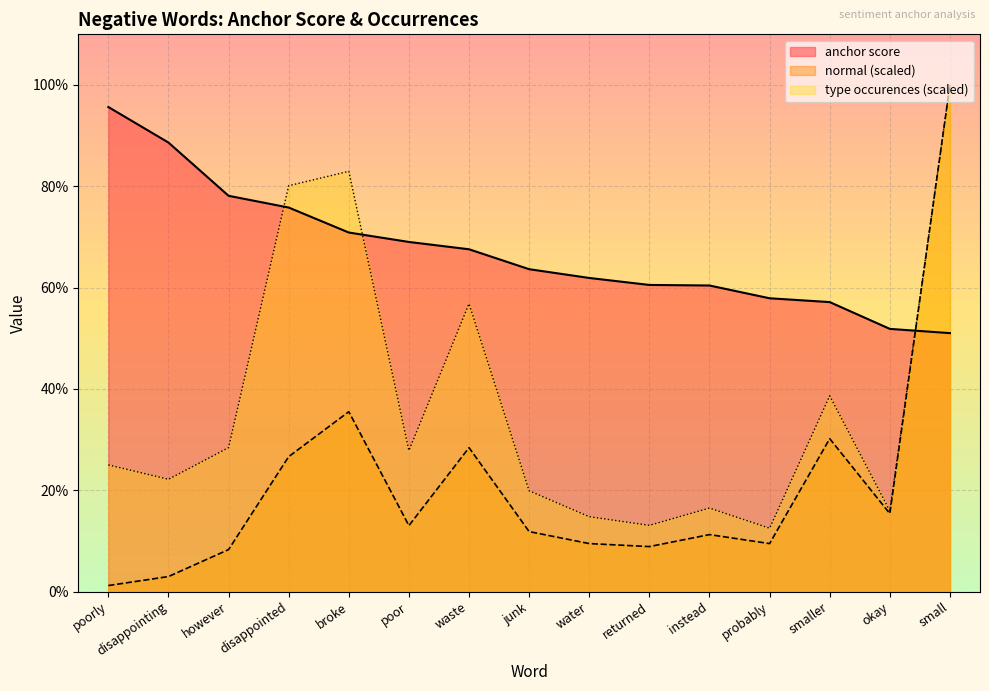

Which has a higher value, however or instead?

however